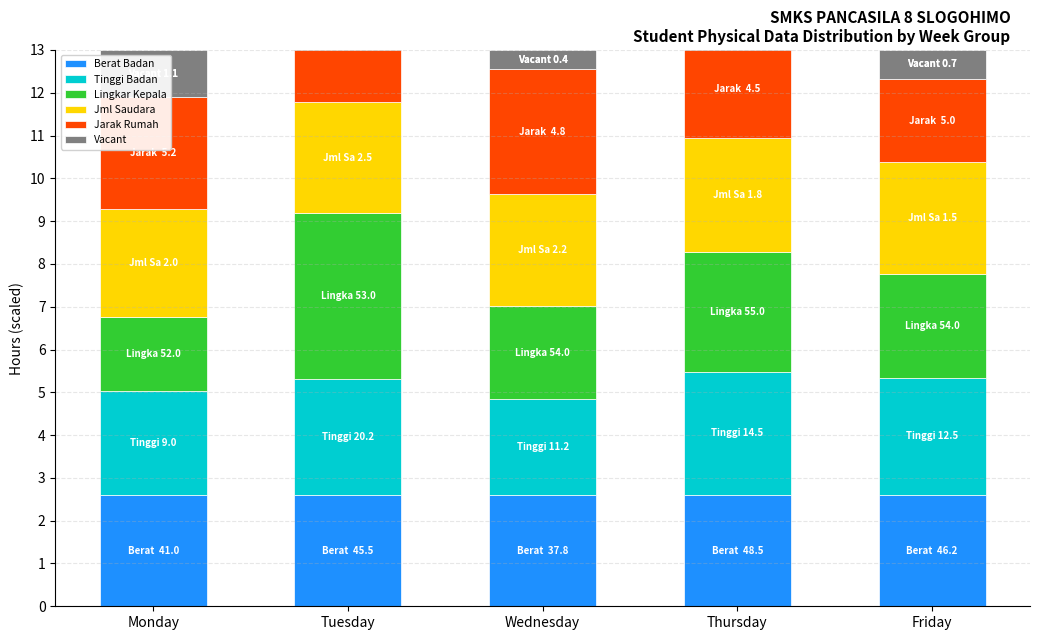

Which category has the highest value in the Jml Saudara series?

Thursday